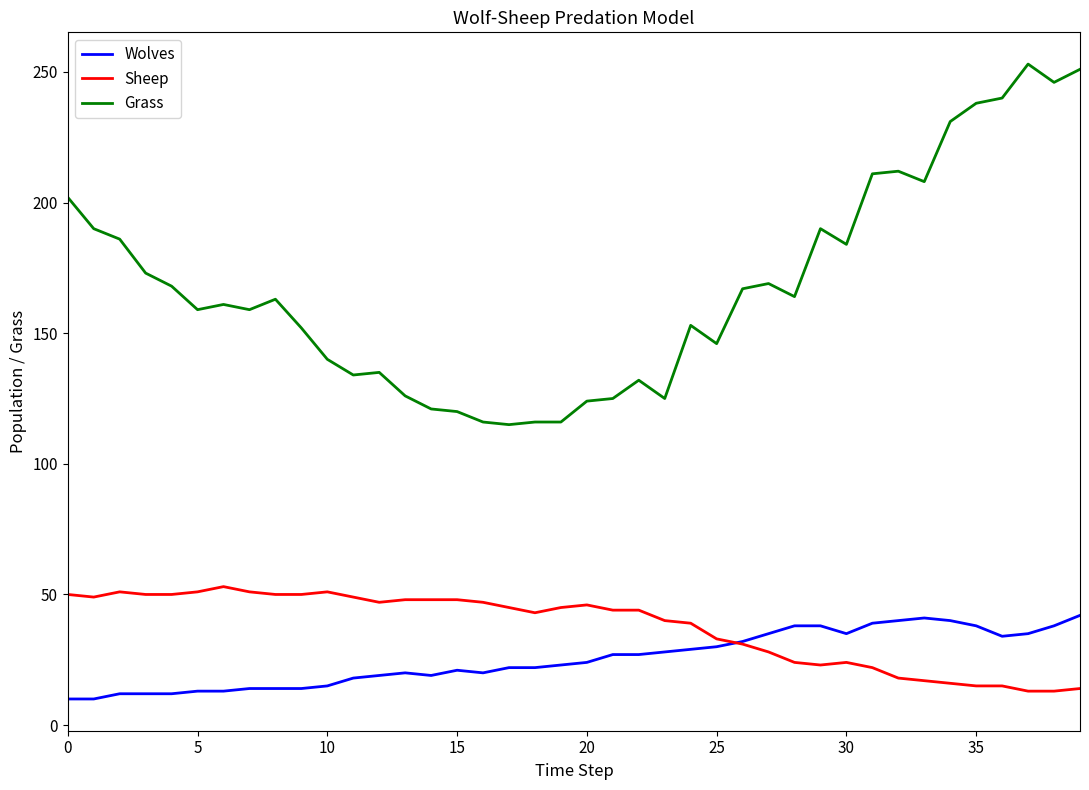

True or false: Grass and Sheep cross at least once.

False